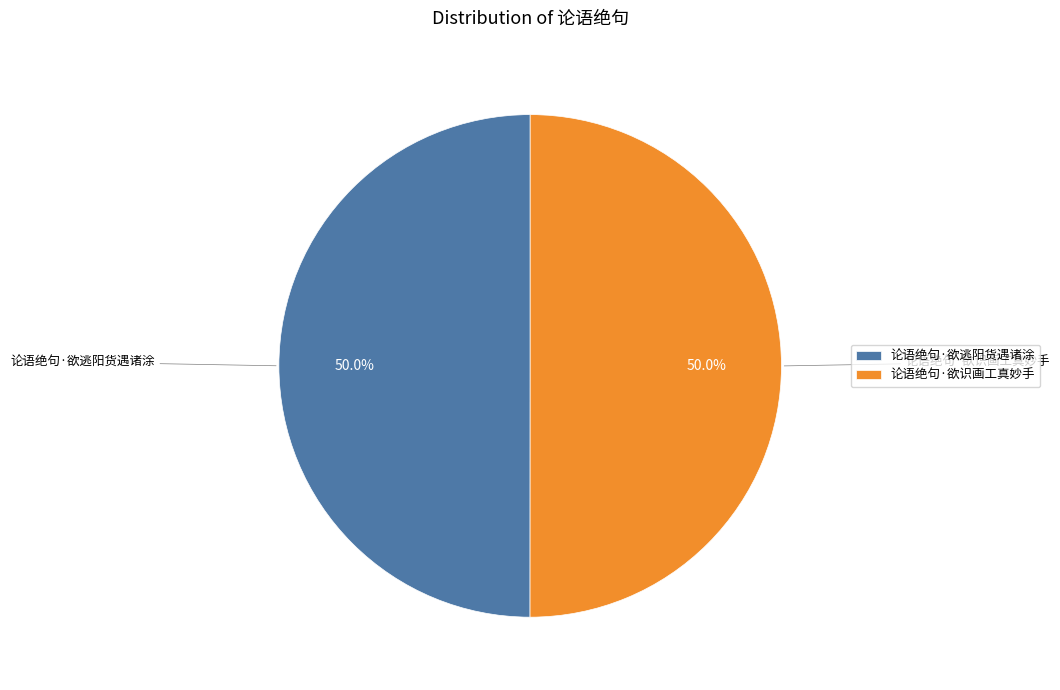

Is it true that 论语绝句·欲识画工真妙手 is 58% of the pie?

False